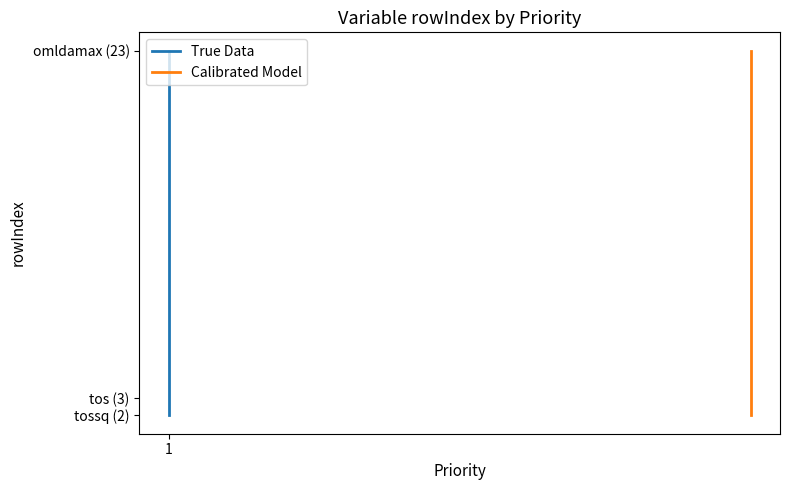

Rank the series by their maximum value, from highest to lowest.

True Data, Calibrated Model